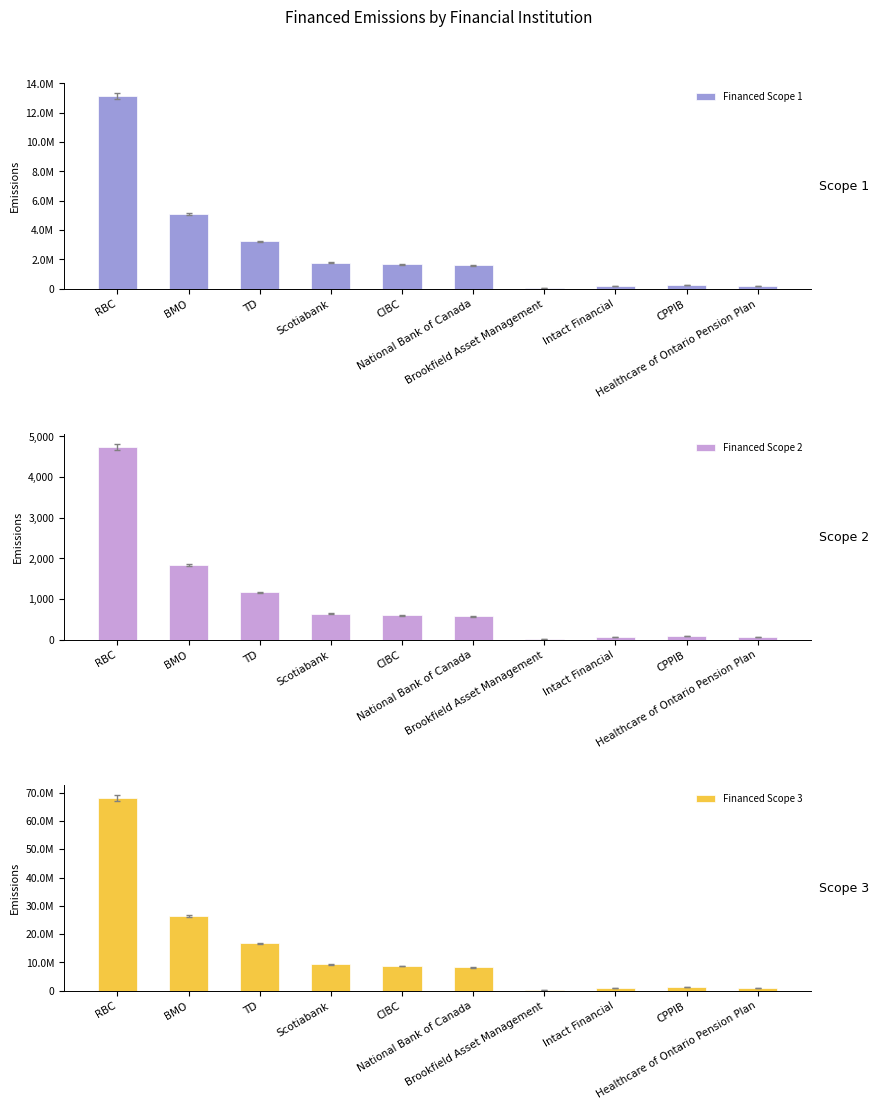

Which series changed the most between CPPIB and Healthcare of Ontario Pension Plan?

Financed Scope 3